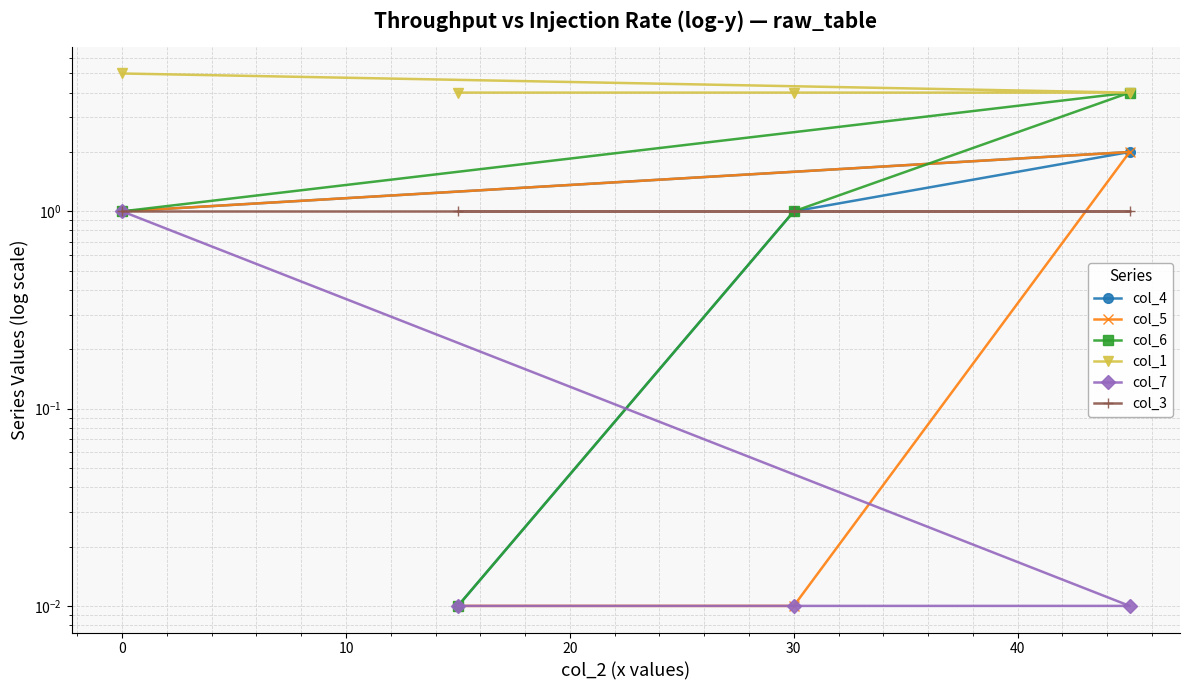

Which series has the widest spread of values?

col_6